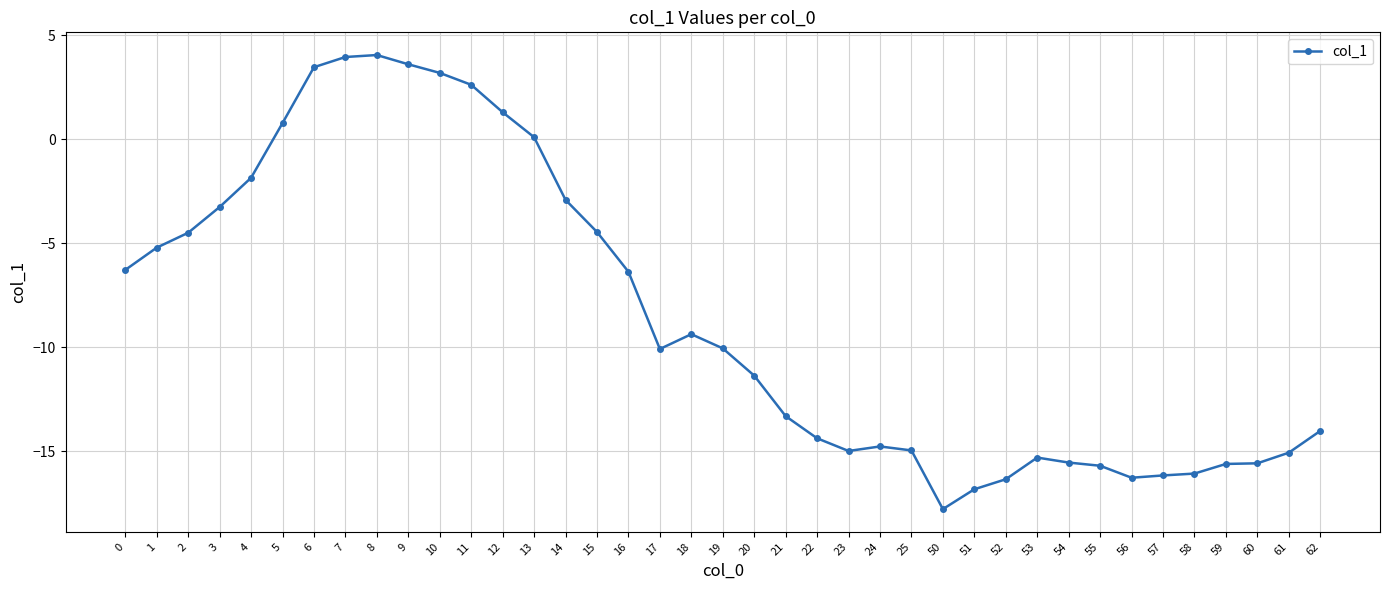

Is this an area chart (filled region under the line)?

No